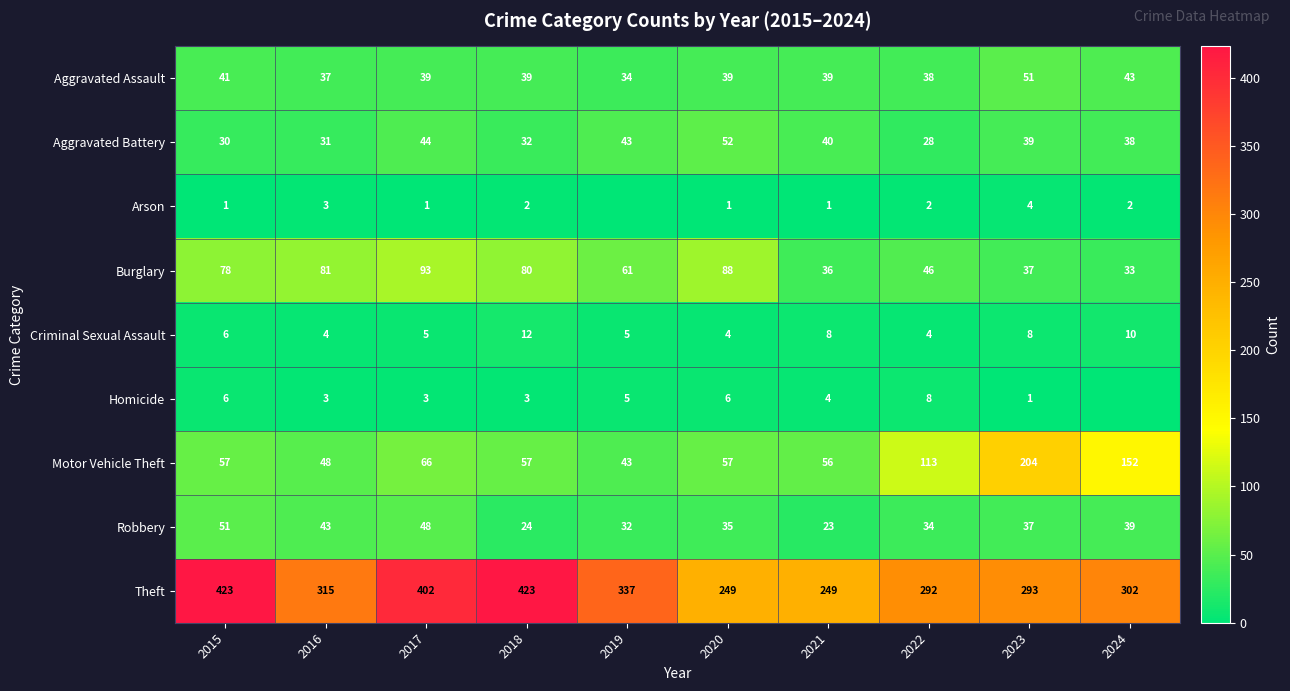

Where is Aggravated Battery nearest to the value 40?

2021